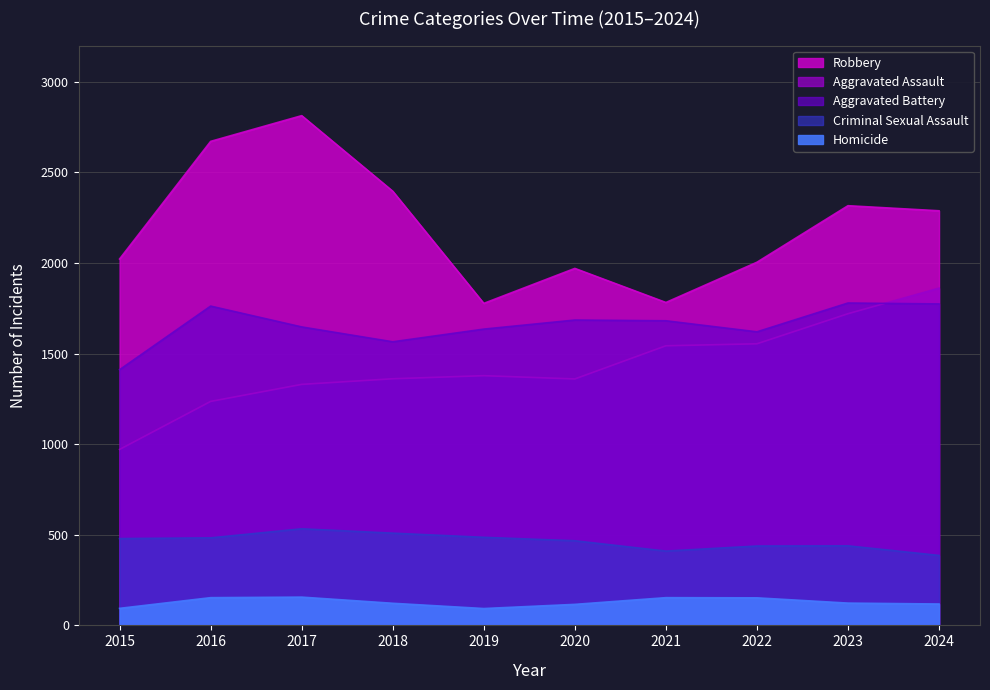

Rank the categories by Criminal Sexual Assault value from highest to lowest.

2017, 2018, 2019, 2016, 2015, 2020, 2023, 2022, 2021, 2024